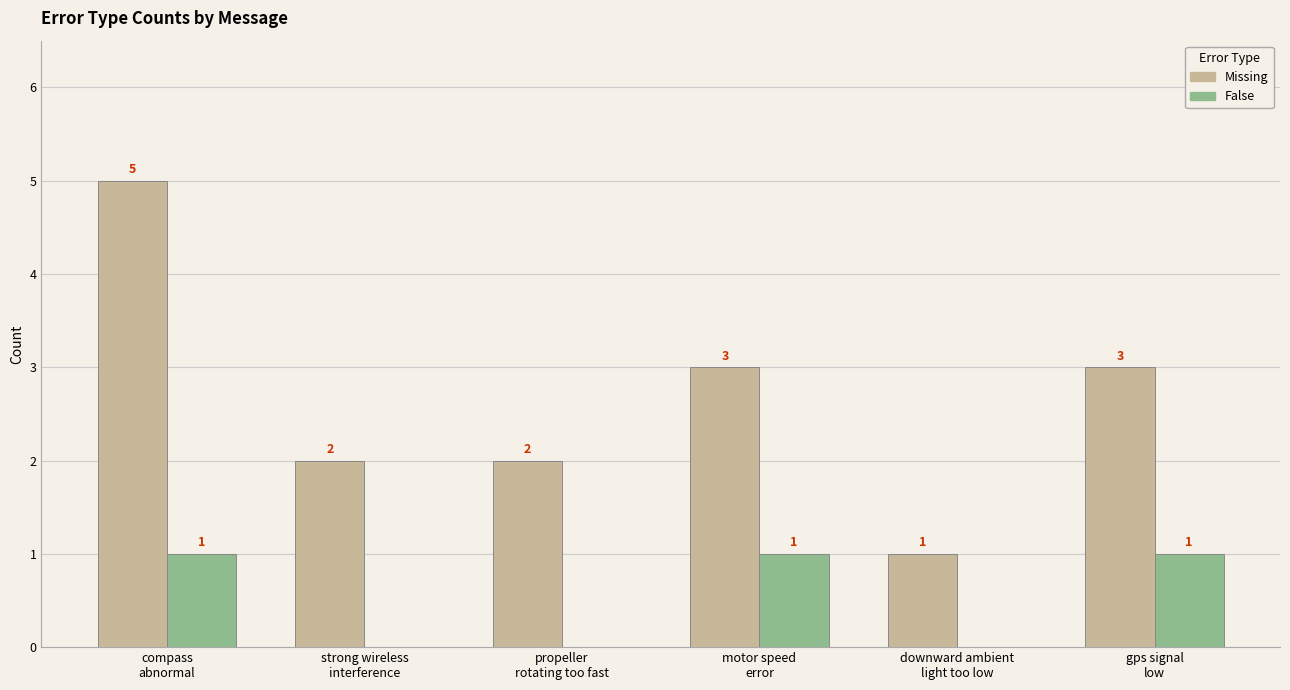

The value of Missing at strong wireless
interference is 1. True or false?

False